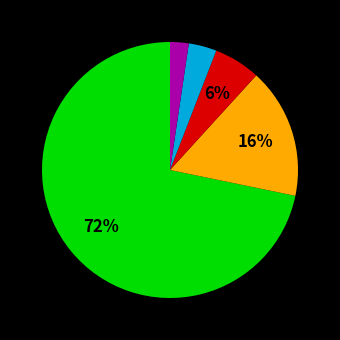

Is there a majority slice in this chart?

Yes